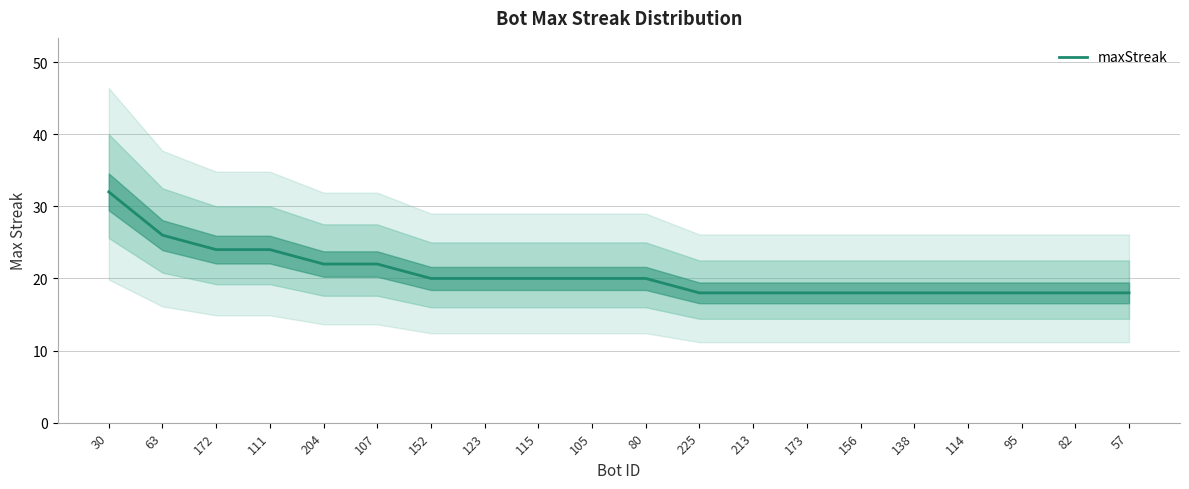

Reading left to right, list all the values displayed in this chart.

32	26	24	24	22	22	20	20	20	20	20	18	18	18	18	18	18	18	18	18